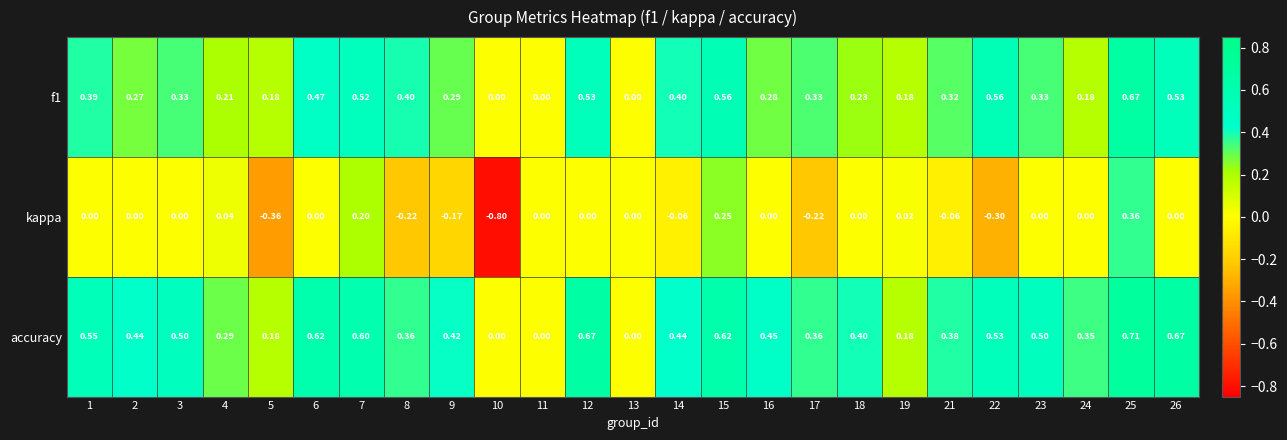

List the series in order of their peak value, highest first.

accuracy, f1, kappa